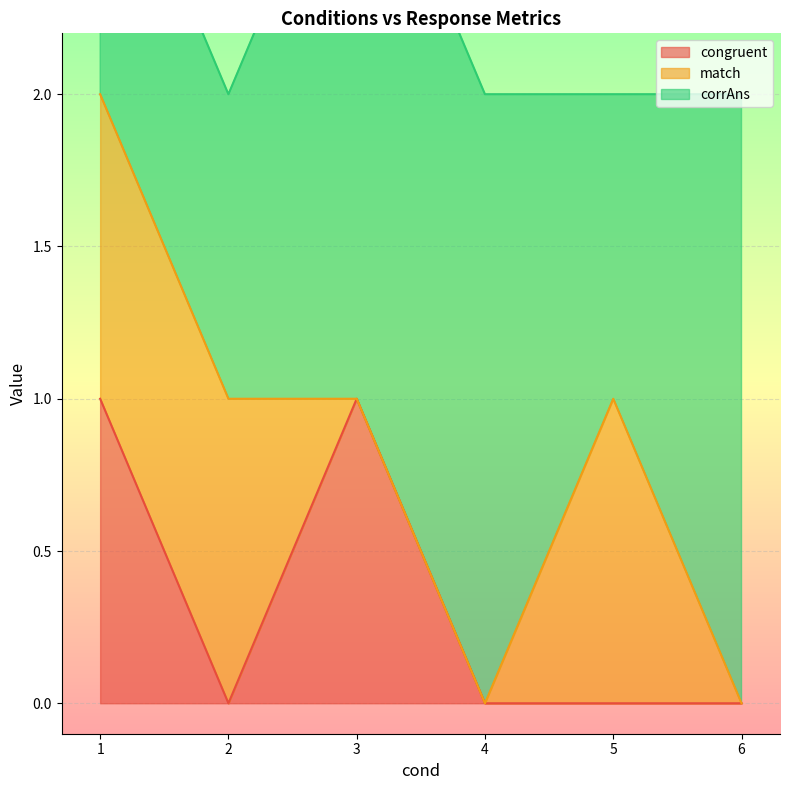

At which category is the sum across all series the highest?

1